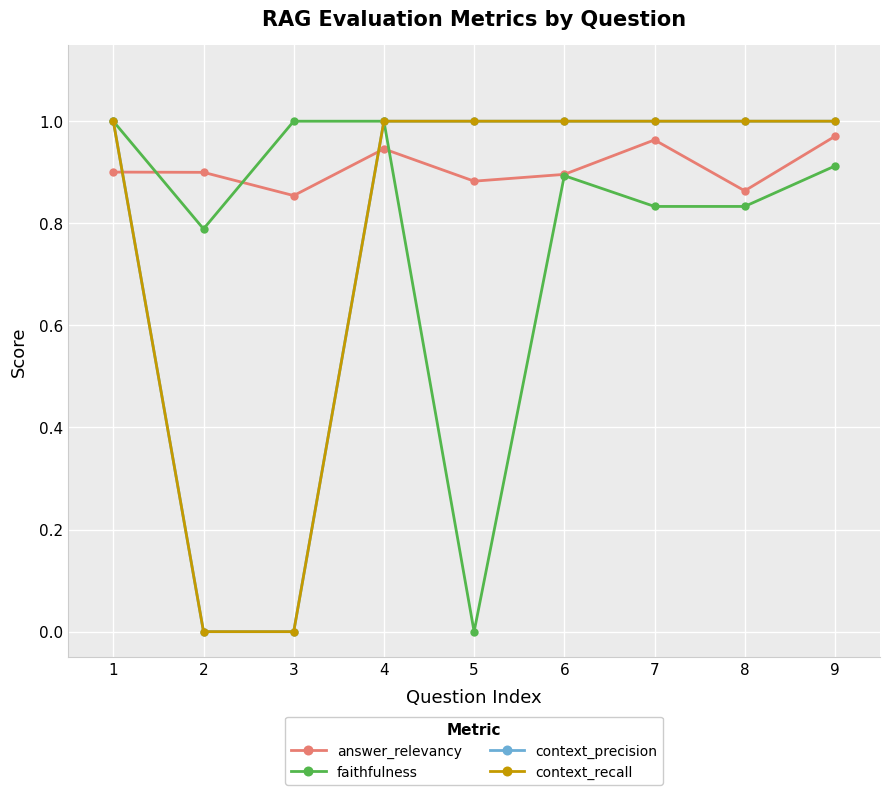

Does the chart have visible grid lines?

Yes